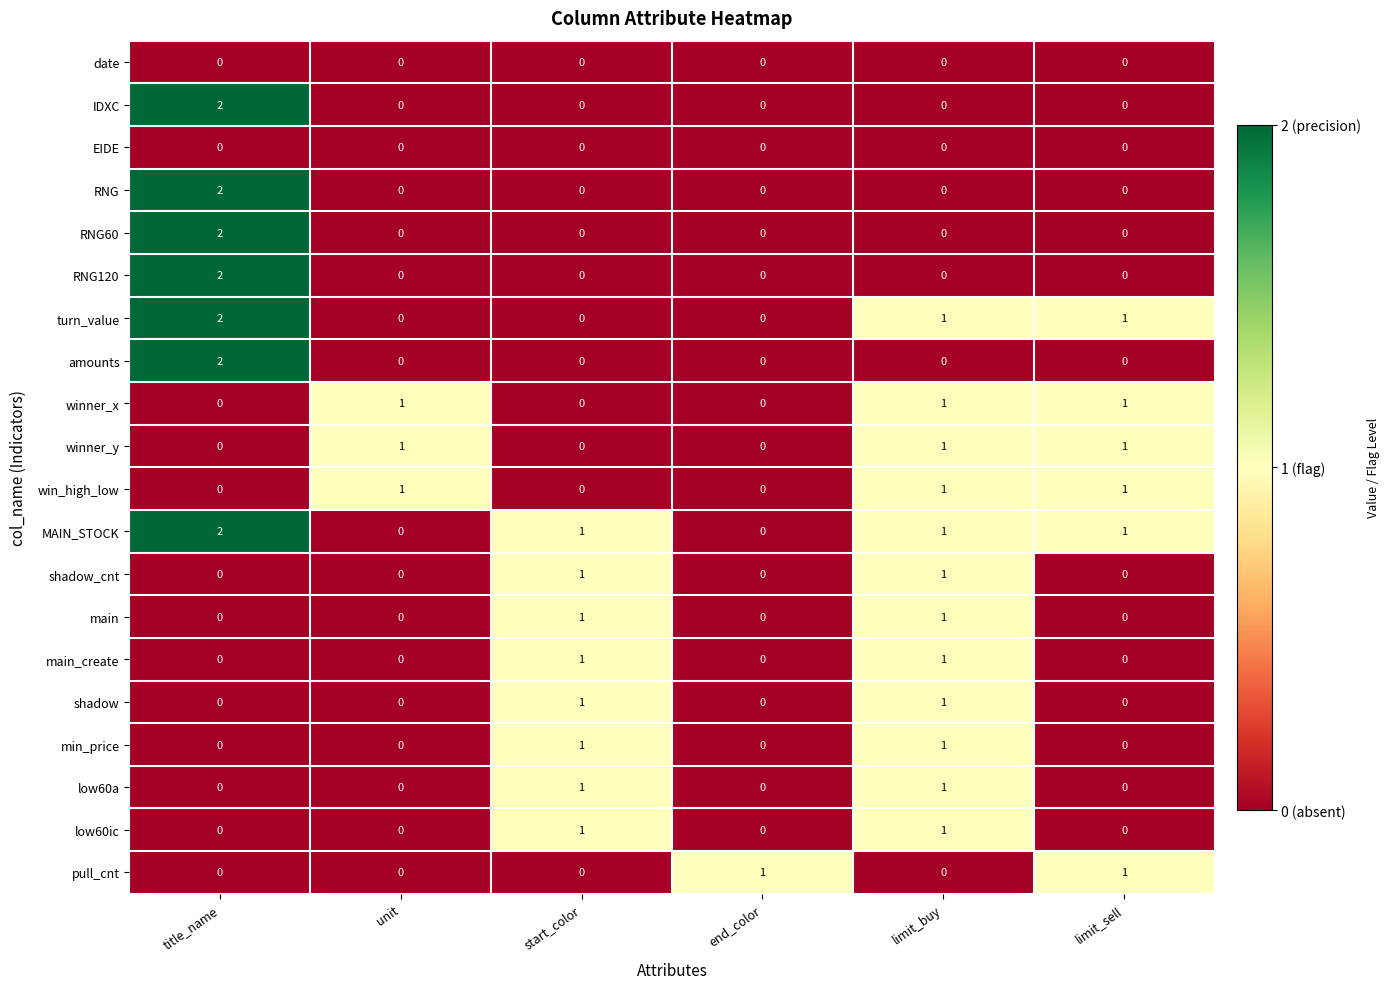

What is the spread (max minus min) of values at title_name?

2